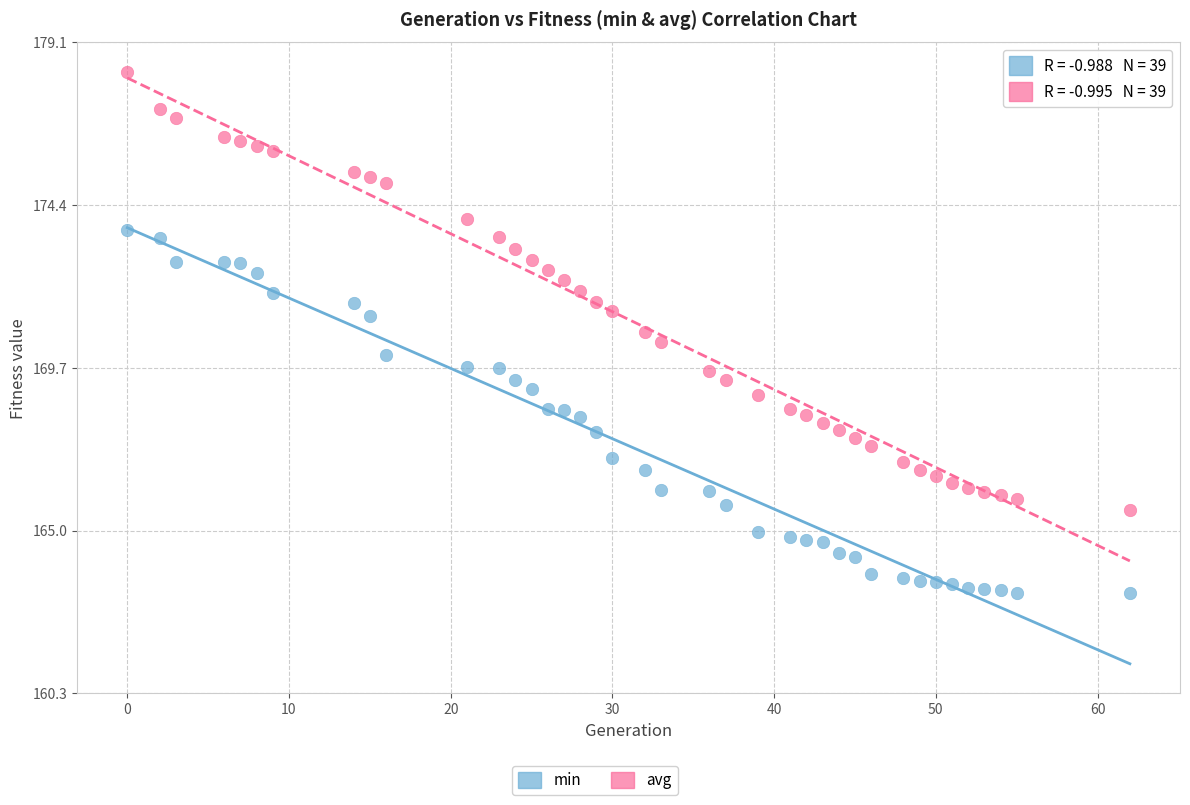

Which series reaches the minimum Y coordinate?

min